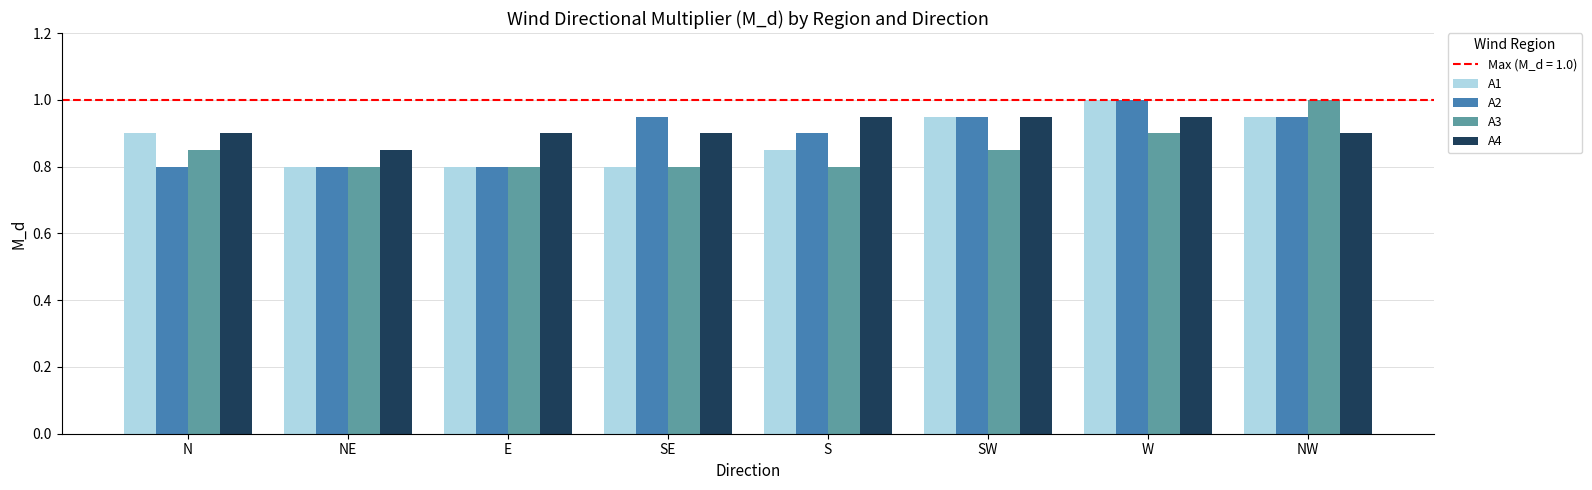

How many series are shown in this chart?

4